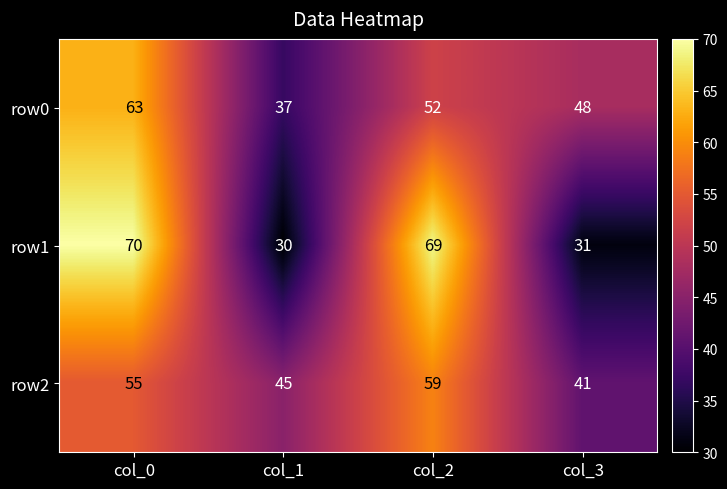

The row1 series shows 91 at col_2. True or false?

False